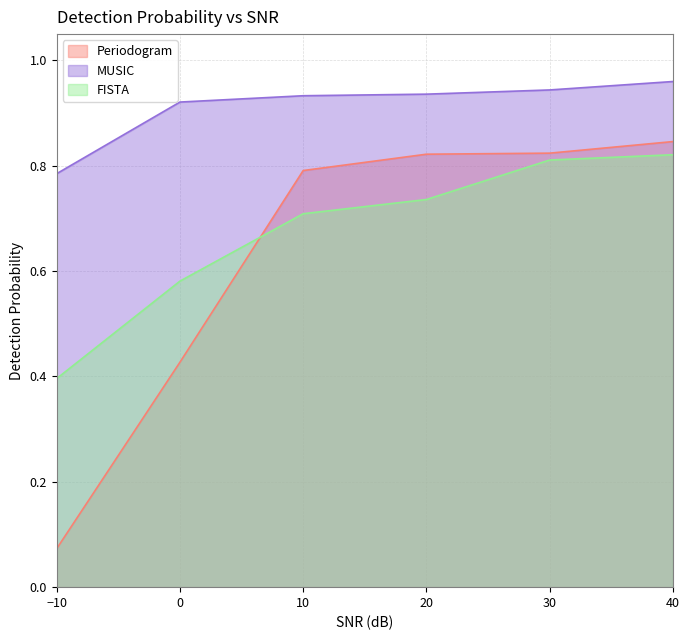

At which label is FISTA closest to 0?

−10